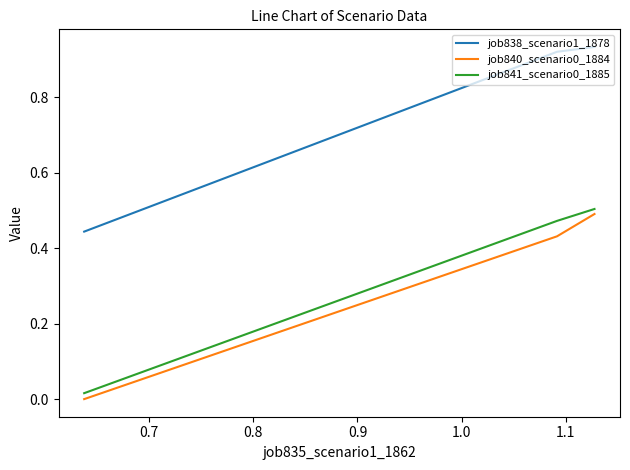

Count the number of categories in the chart.

3